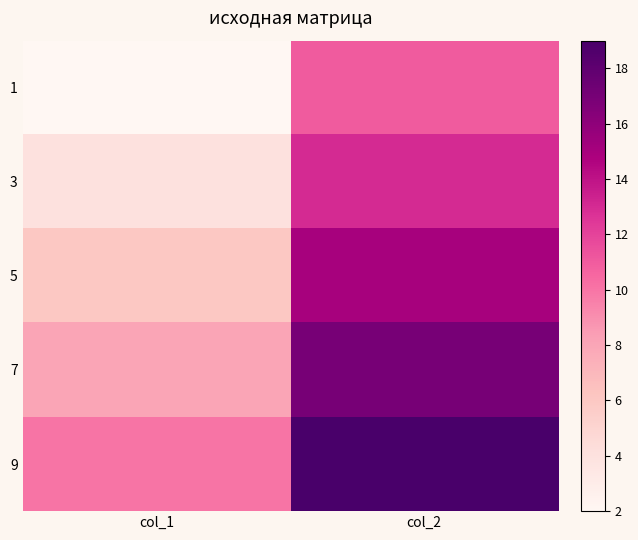

Reading left to right, transcribe all the data shown in this chart.

1: col_1=2	col_2=11
3: col_1=4	col_2=13
5: col_1=6	col_2=15
7: col_1=8	col_2=17
9: col_1=10	col_2=19